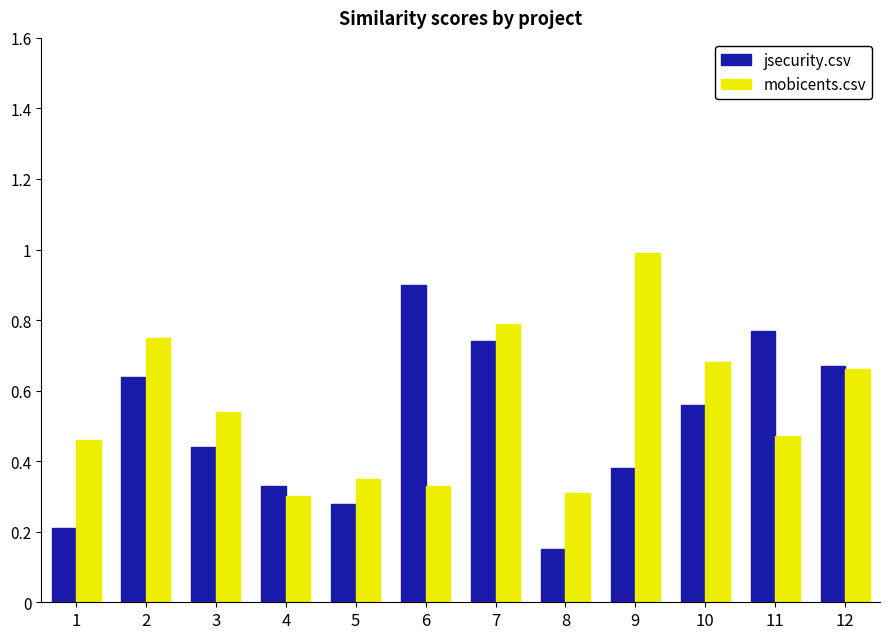

How many categories are shown in the chart?

12